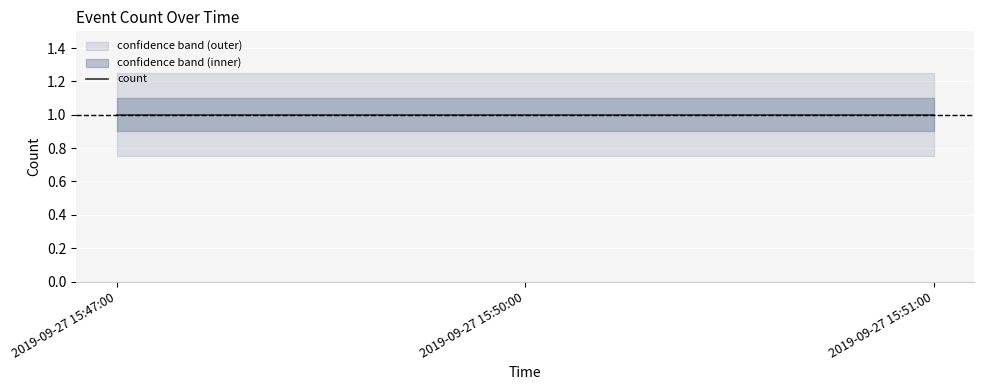

The lower series shows 1.2 at 2019-09-27 15:50:00. True or false?

False